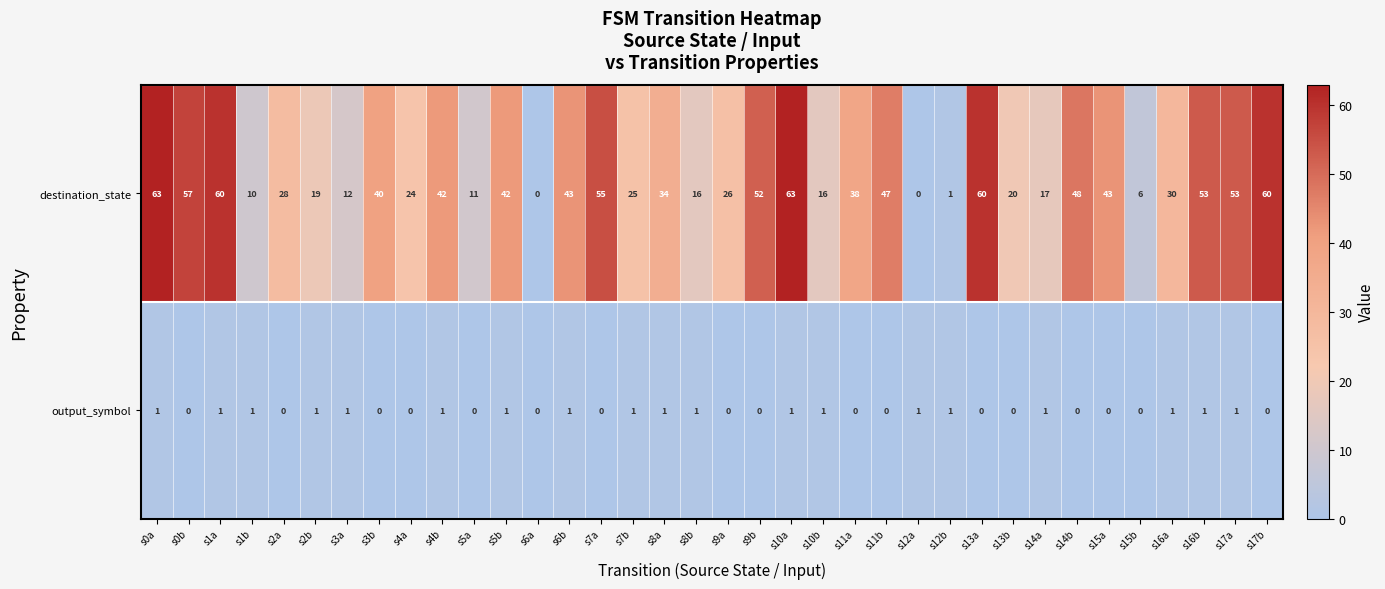

What is the sum of the destination_state values at s4b and s3a?

54